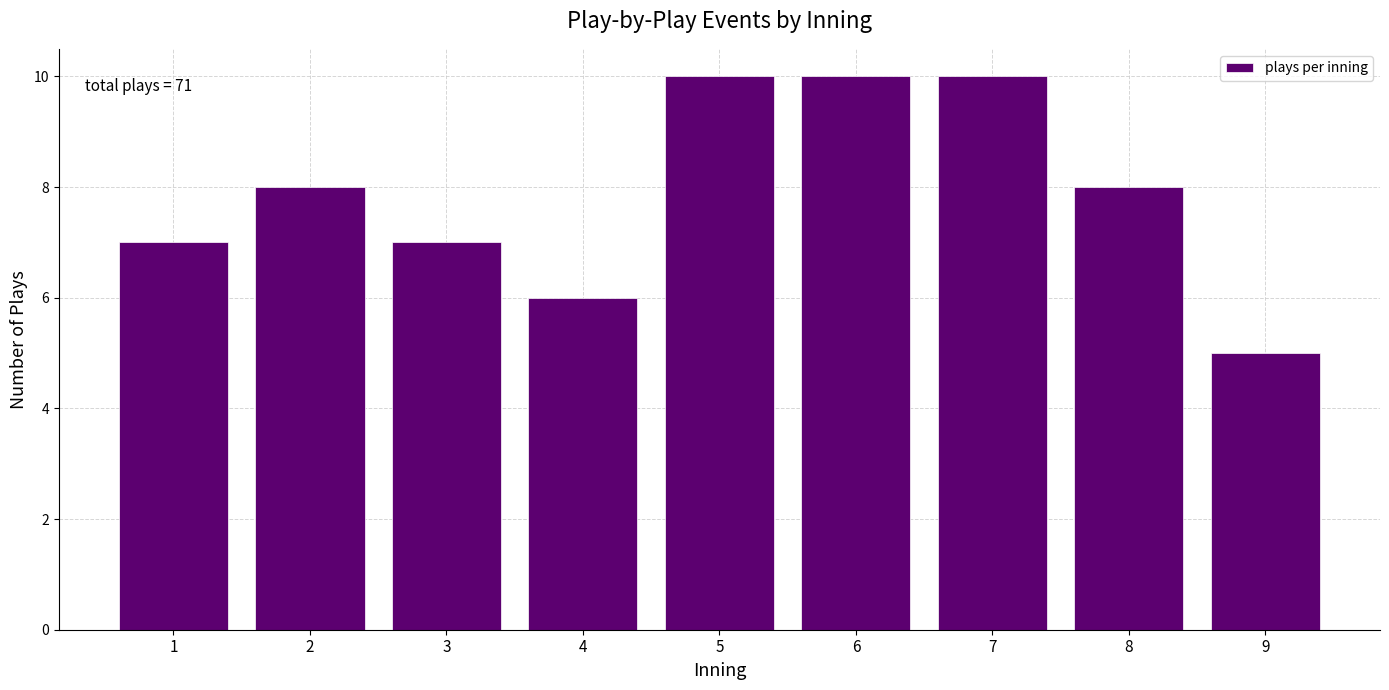

Reading right to left, what are all the values shown in this chart?

5	8	10	10	10	6	7	8	7